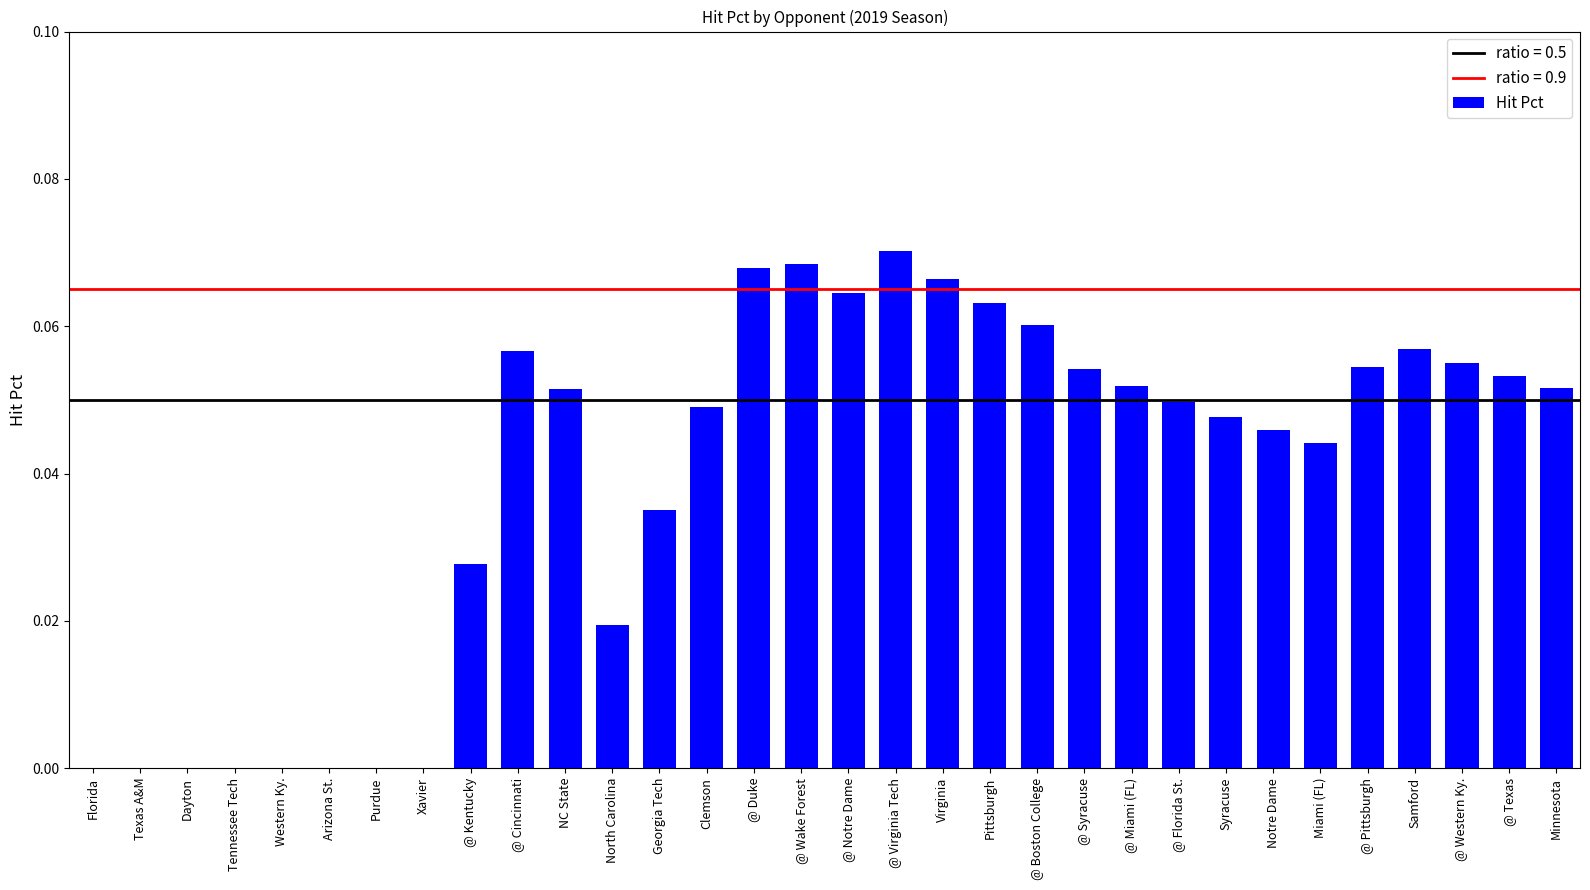

Which has a higher value, @ Kentucky or @ Duke?

@ Duke